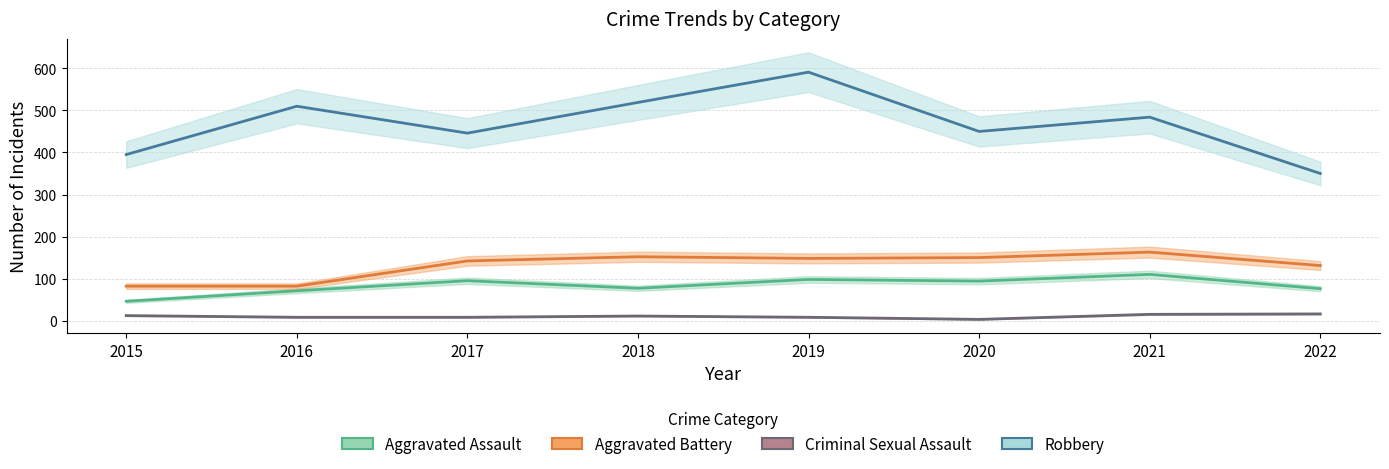

Is it true that Aggravated Battery equals 82 at 2015?

True